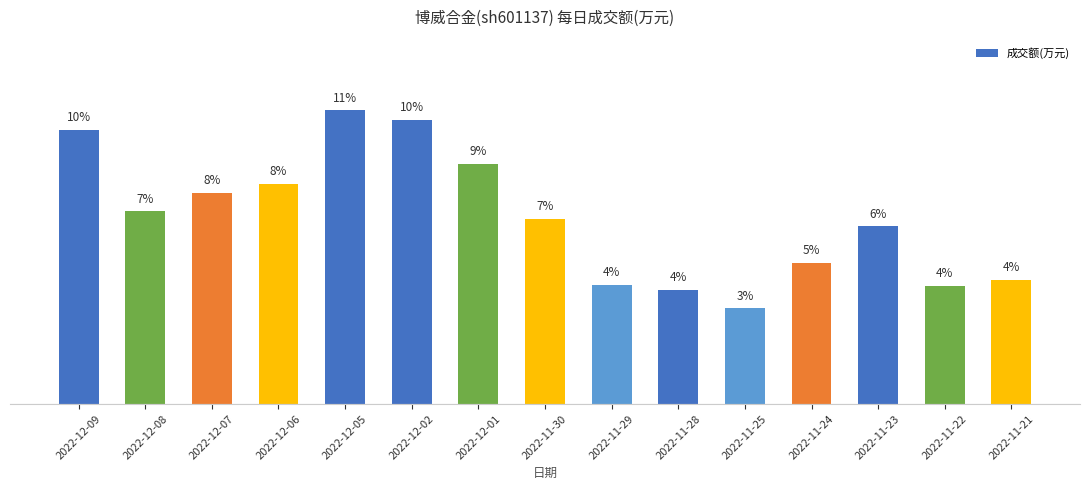

What position from the left is 2022-11-21?

15